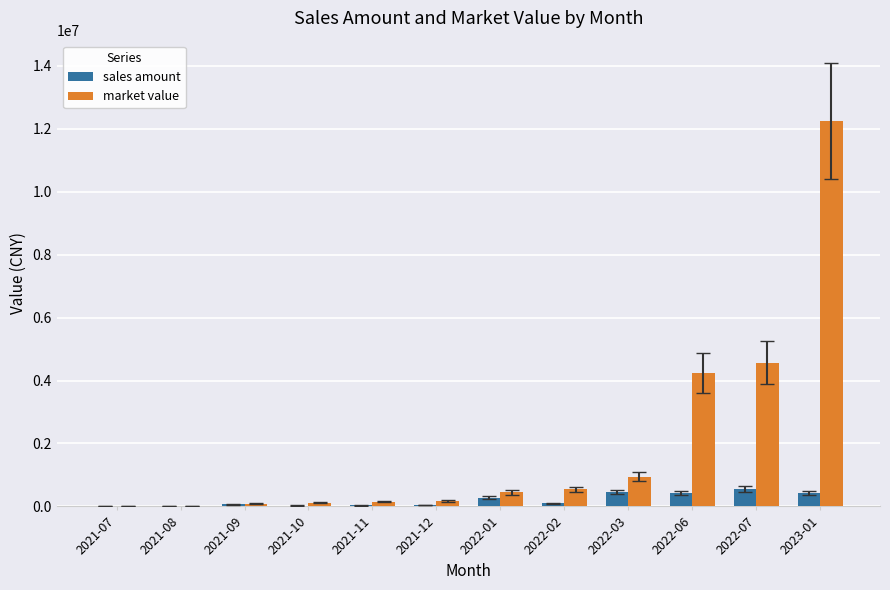

What is the greatest value displayed?

12252758.0